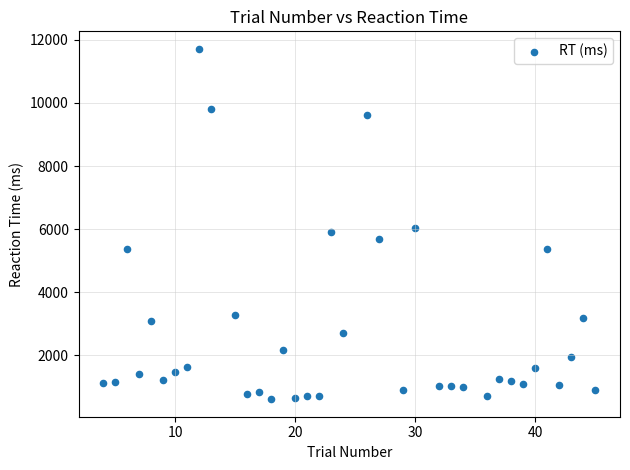

What is the range of Y values (max minus min)?

11112